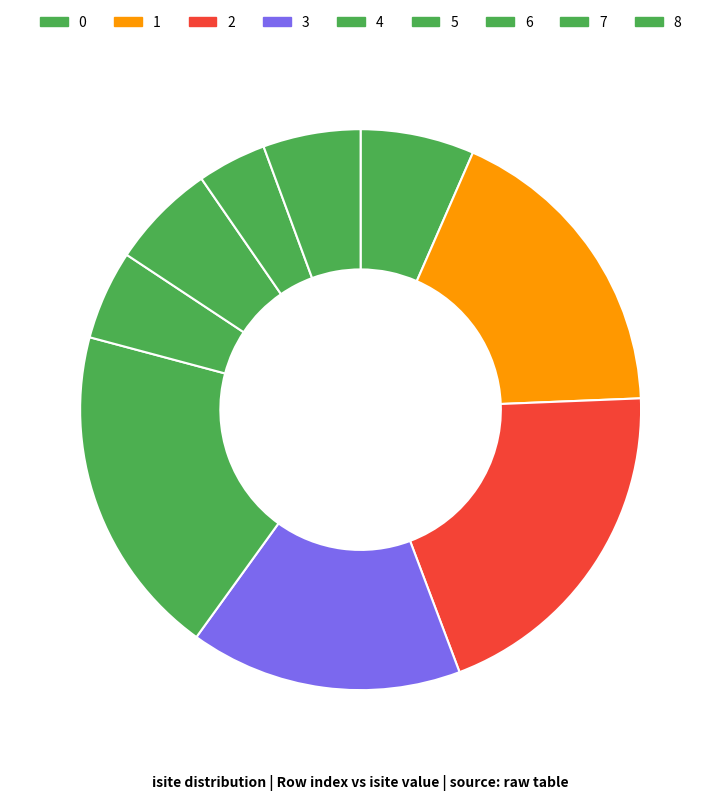

To the nearest percent, what portion does 5 represent?

5%